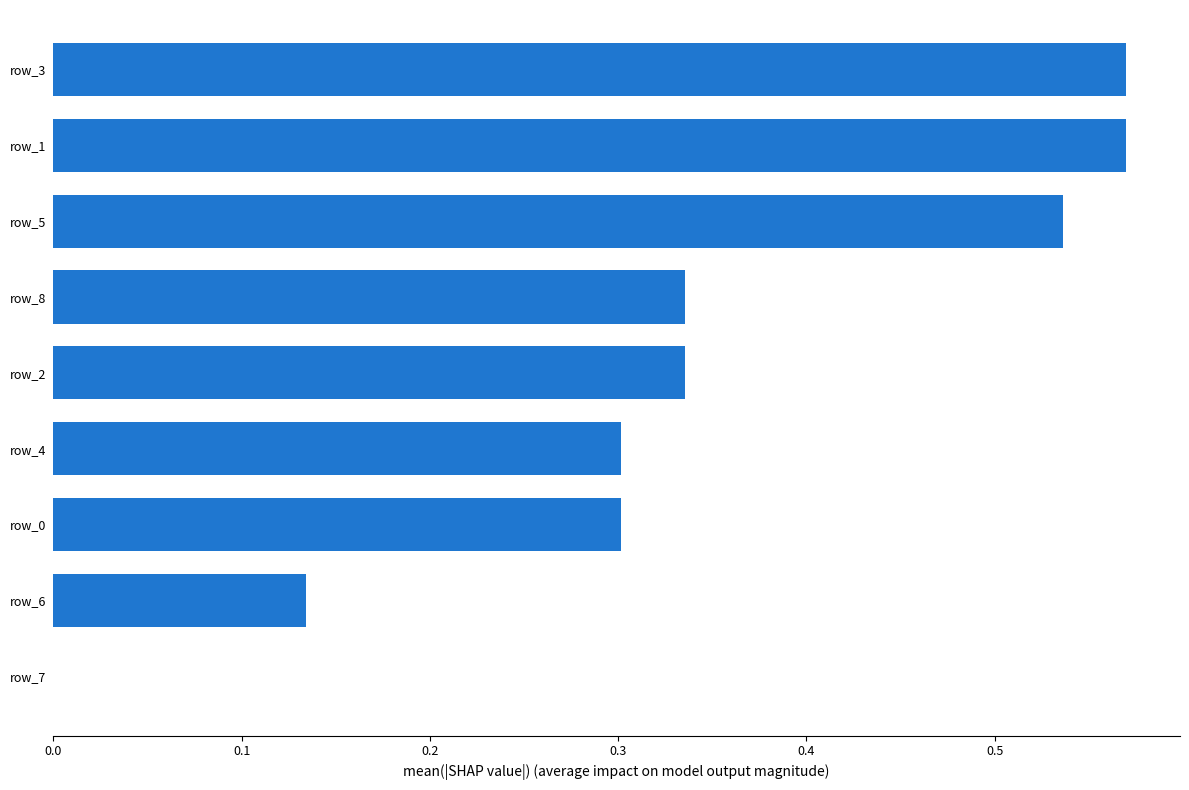

At which label is the value closest to 0?

row_7